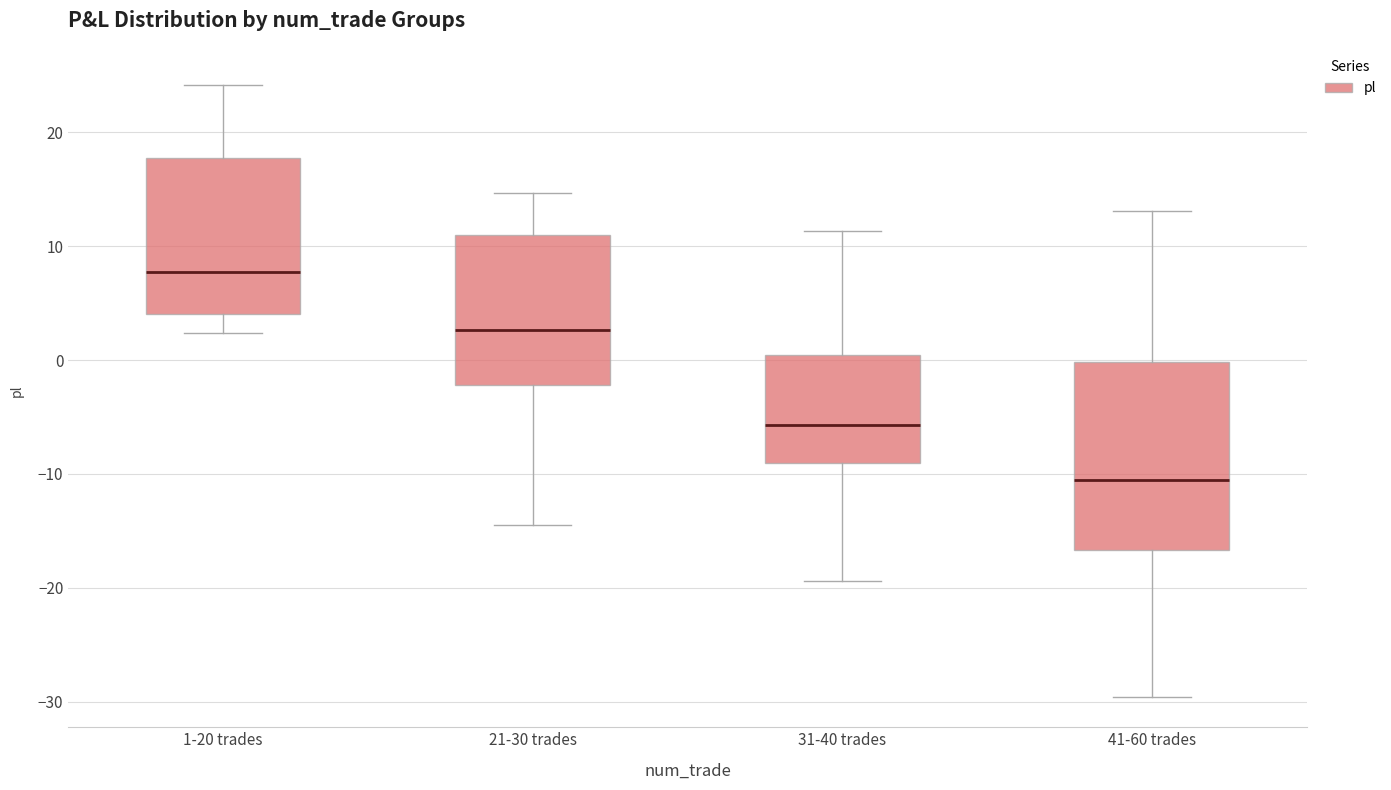

Reading left to right, transcribe this box plot: for each box, give where its median line is, the range the box spans, and where its two whiskers end, as read against the y-axis. The values are not printed on the chart, so give them approximately, as read against the axis.

1-20 trades: median 8, box 4 to 18, whiskers 2 to 24
21-30 trades: median 3, box -2 to 11, whiskers -14 to 15
31-40 trades: median -6, box -9 to 0, whiskers -19 to 11
41-60 trades: median -11, box -17 to 0, whiskers -30 to 13